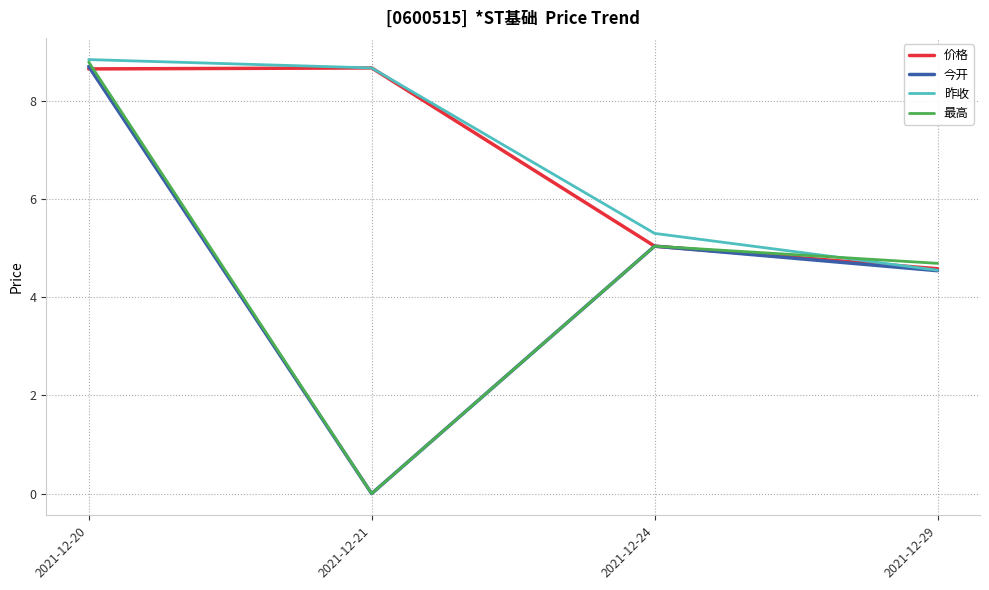

How many lines are shown in the chart?

4